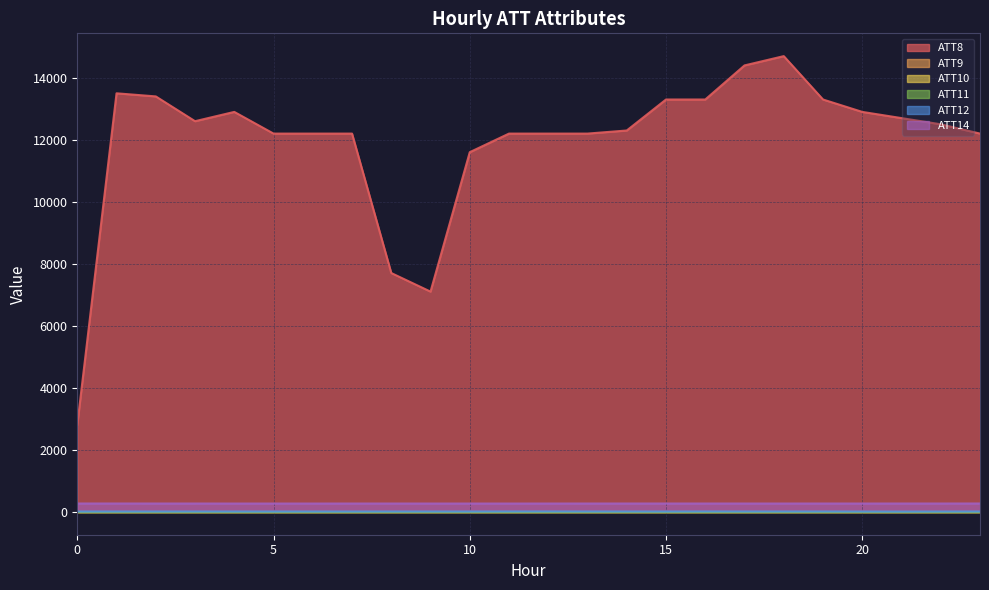

What is the total value across all series at 21?

12962.9